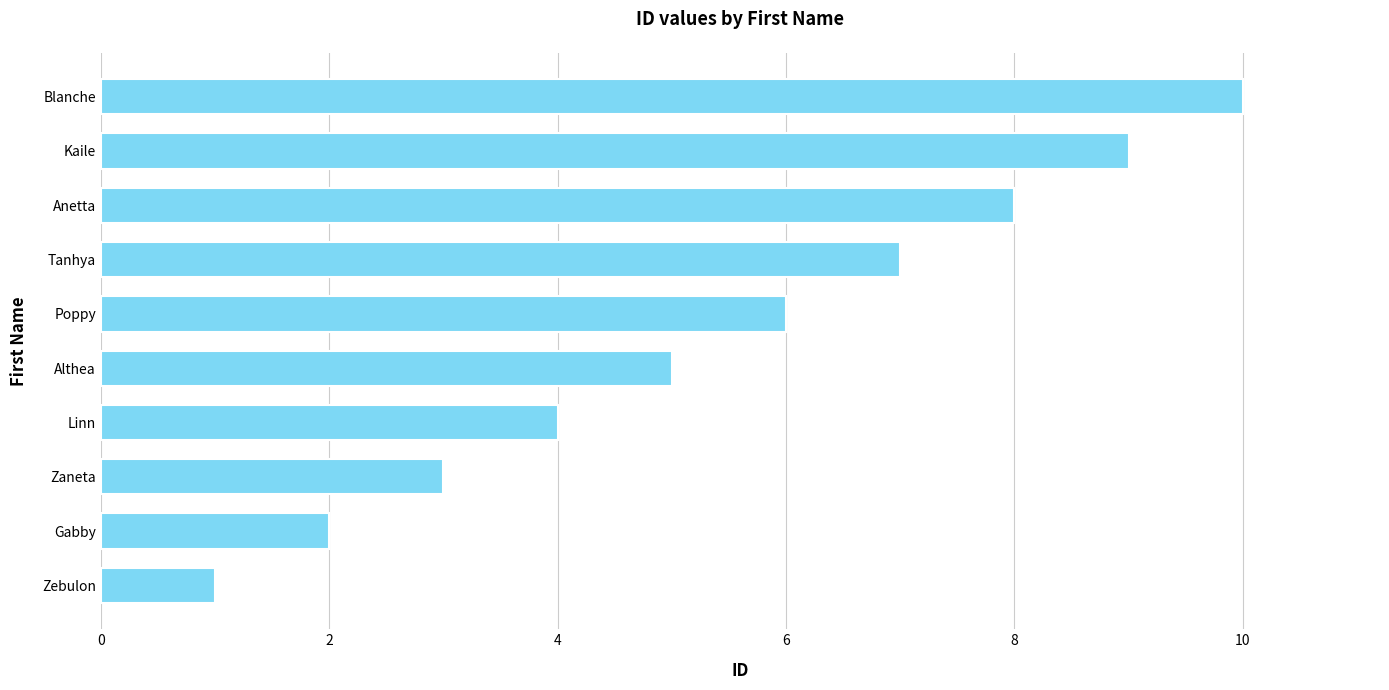

What is the difference between the maximum and second lowest values?

8